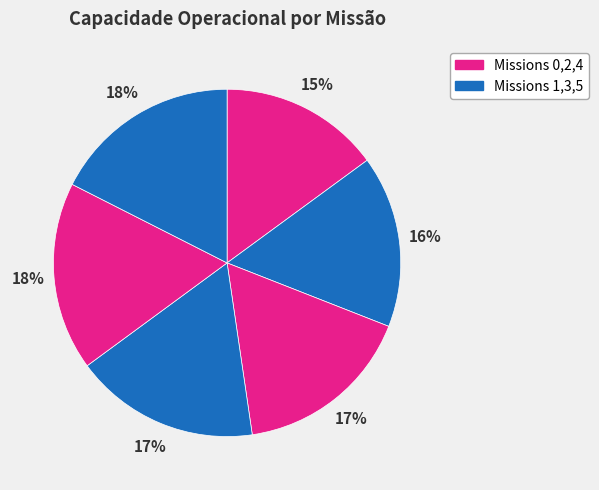

Count the number of slices in the pie.

6